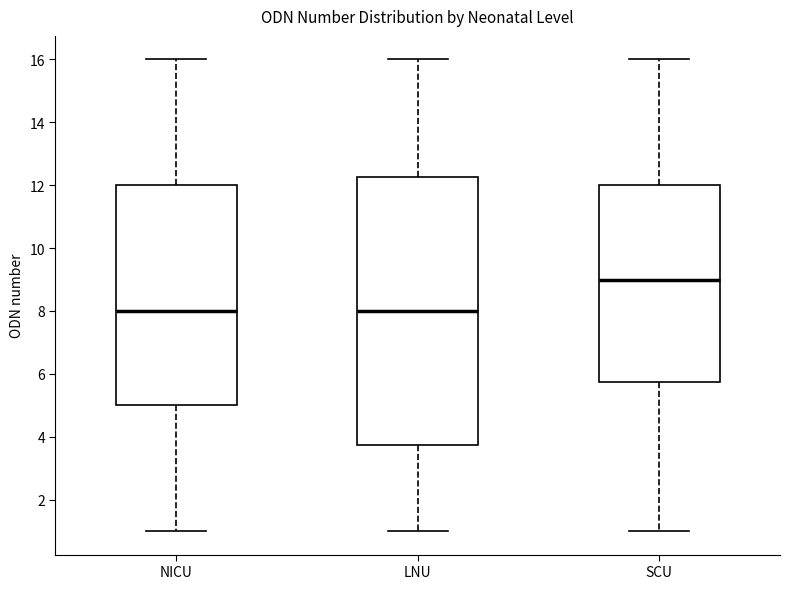

Reading left to right, read every box against the y-axis: the position of its median line, the range the box covers, and the ends of its whiskers. The values are not printed on the chart, so give them approximately, as read against the axis.

NICU: median 8.0, box 5.0 to 12.0, whiskers 1.0 to 16.0
LNU: median 8.0, box 3.8 to 12.2, whiskers 1.0 to 16.0
SCU: median 9.0, box 5.8 to 12.0, whiskers 1.0 to 16.0